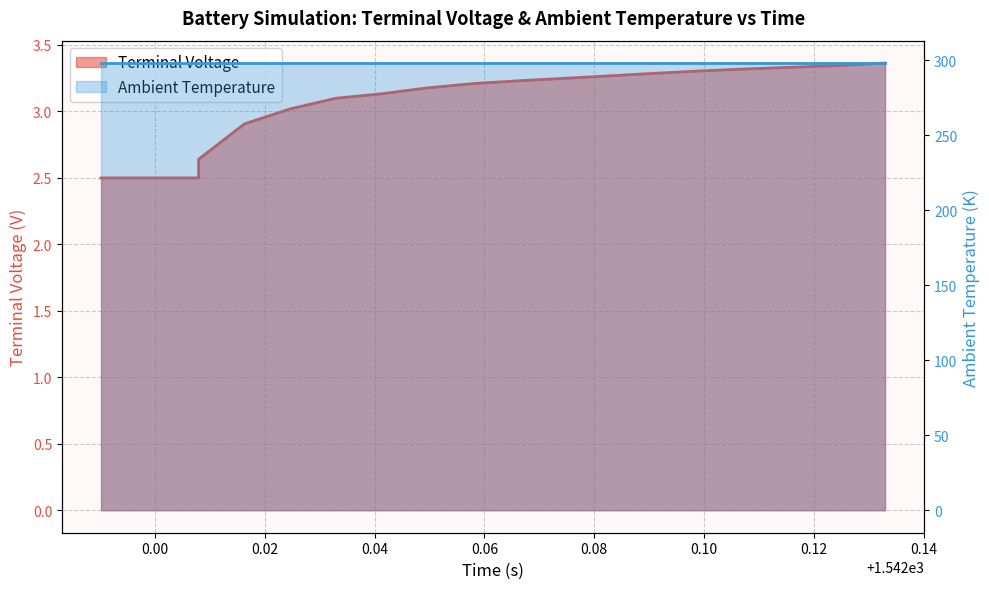

What is the label of the 7th point from the left?

1542.024615409773